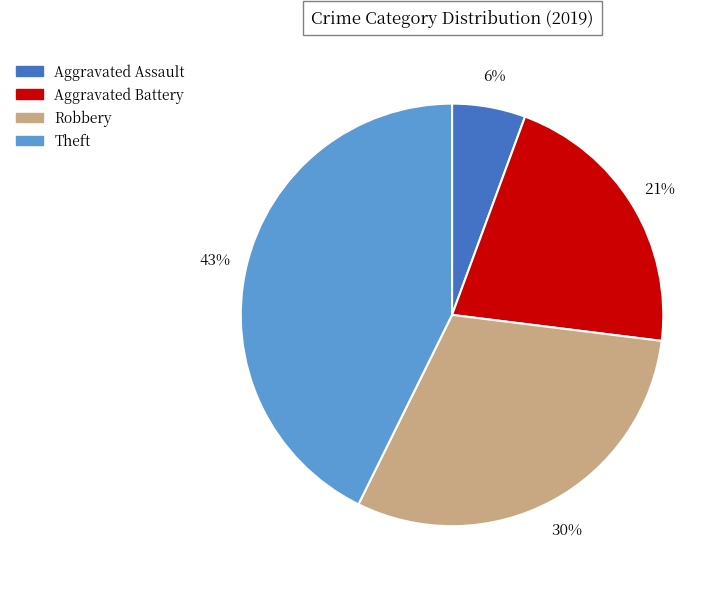

Is Aggravated Battery the majority of the pie?

No